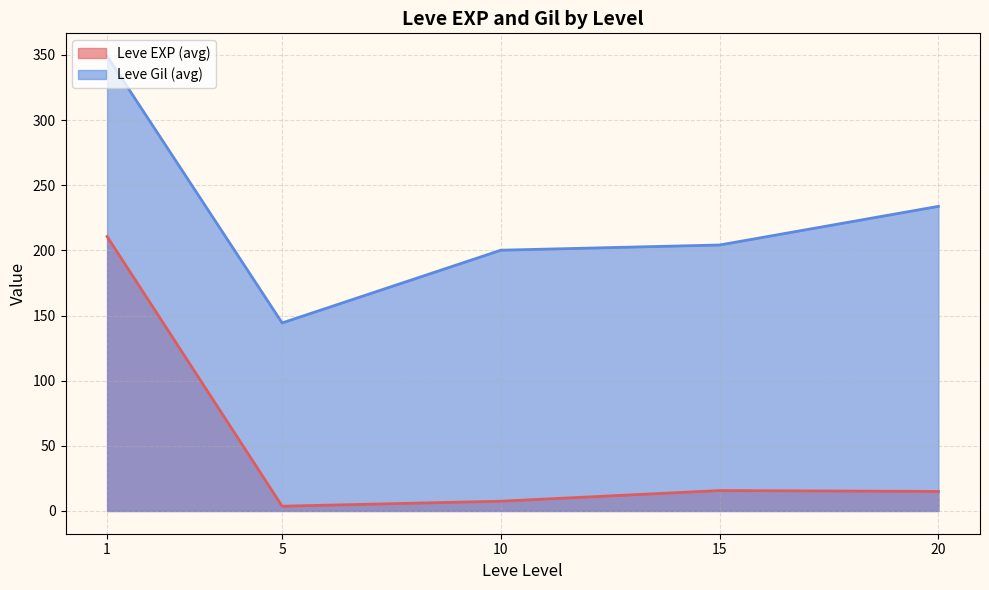

After their last crossing, which series has the higher values: Leve EXP or Leve Gil?

Leve Gil